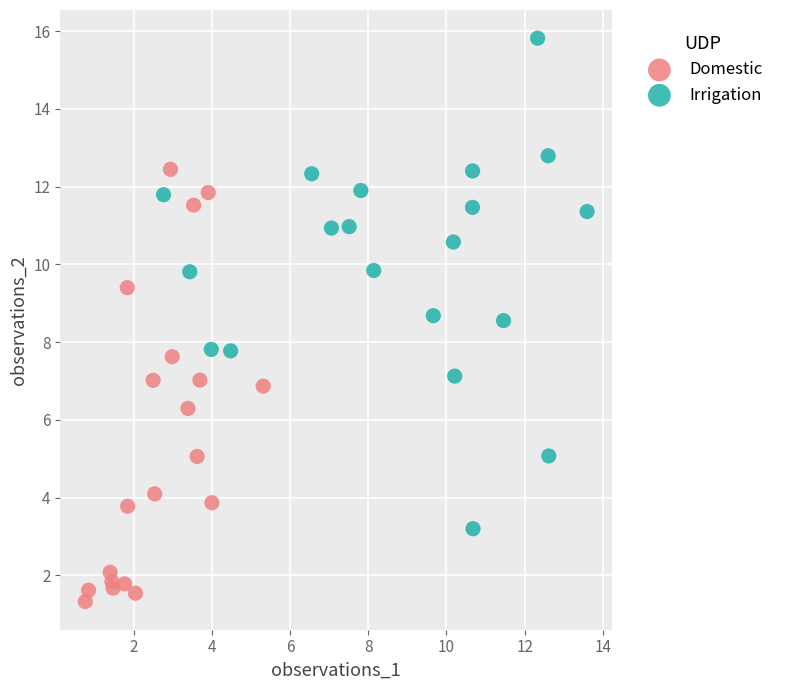

Which series reaches the minimum Y coordinate?

Domestic